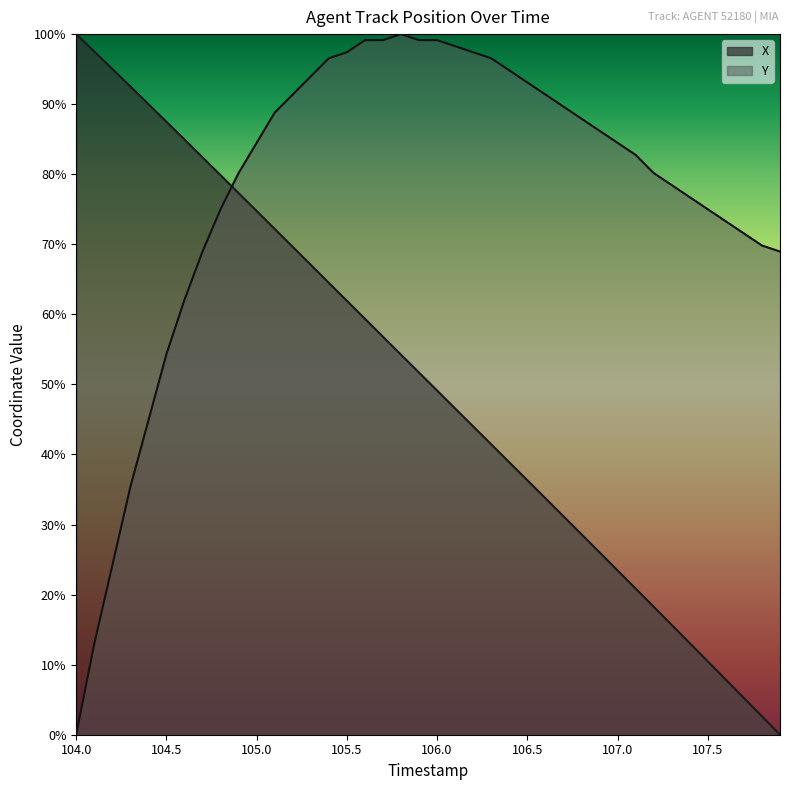

What is the spread (max minus min) of values at 105.0?

9.7